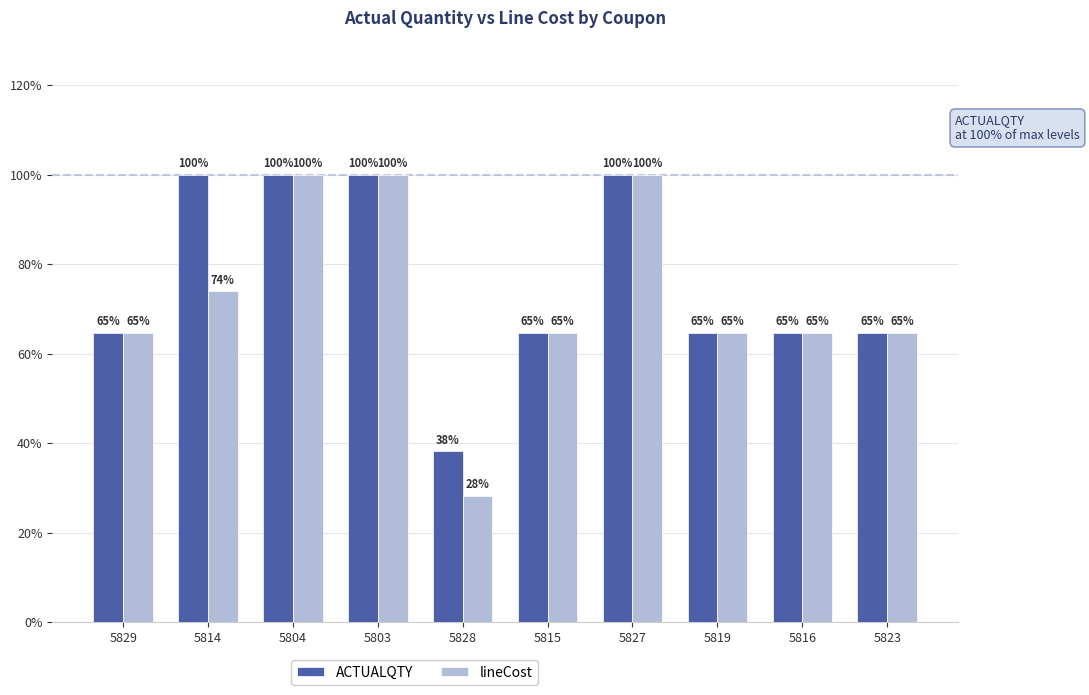

At which label does lineCost reach its peak?

5827